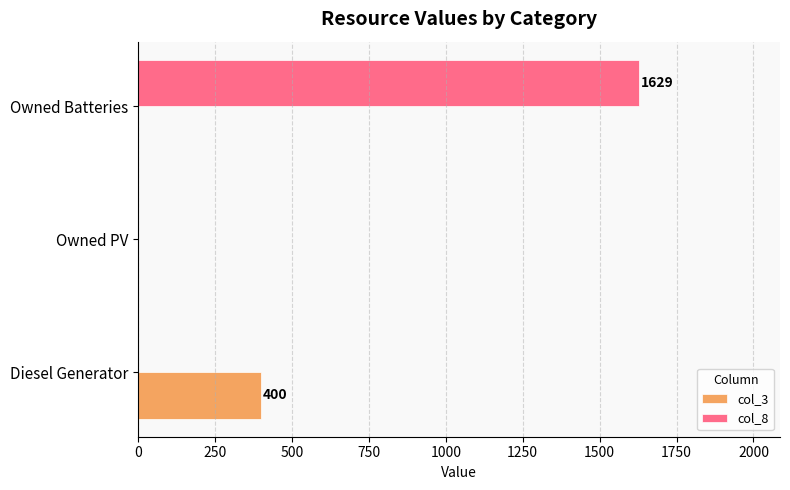

How many distinct data groups are displayed?

2